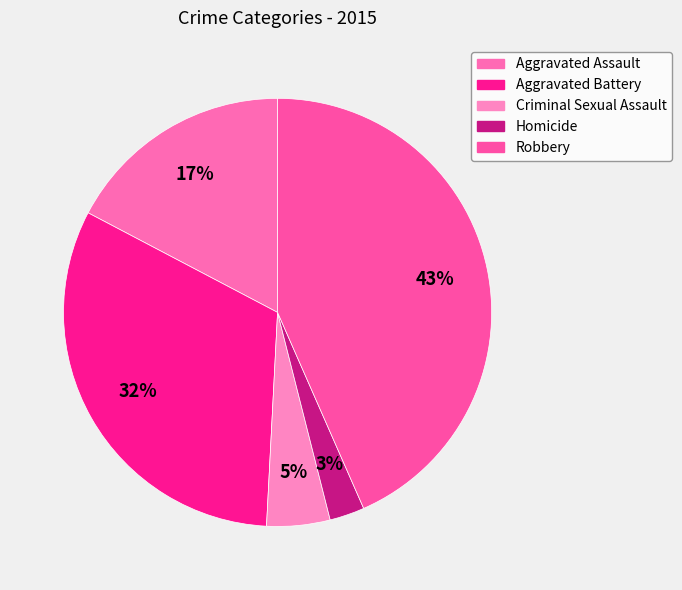

The Aggravated Assault slice represents 17% of the pie. True or false?

True